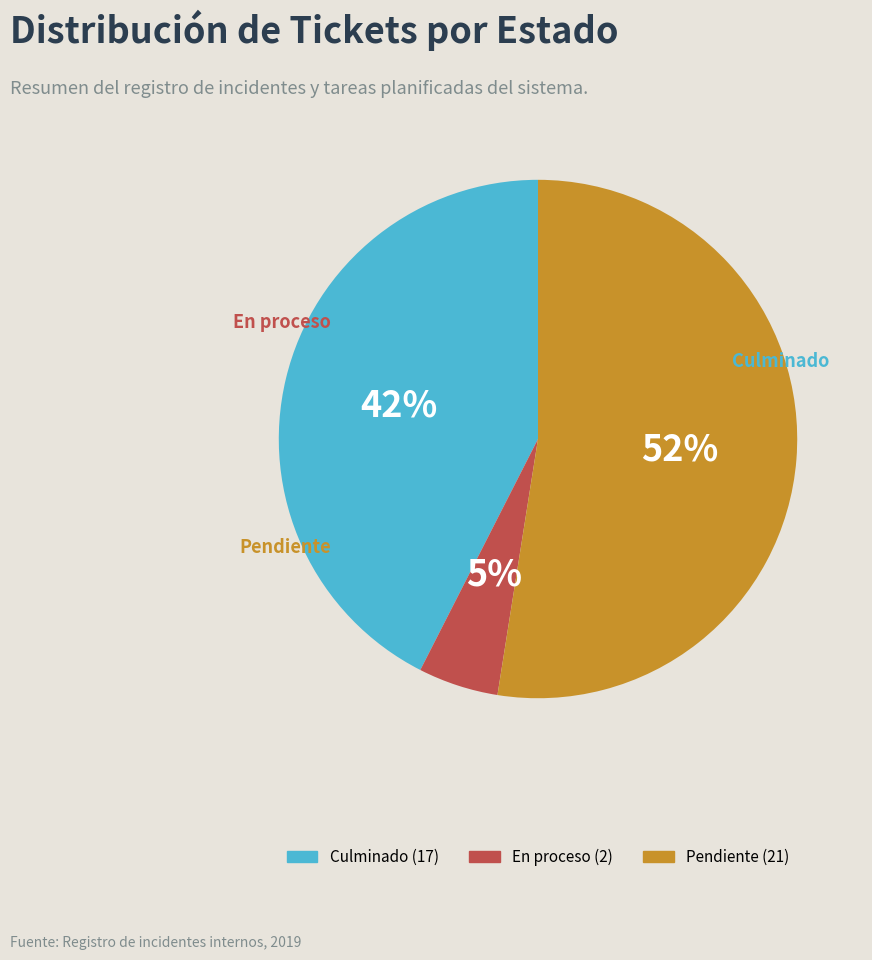

Between Pendiente and Culminado, which is larger?

Pendiente